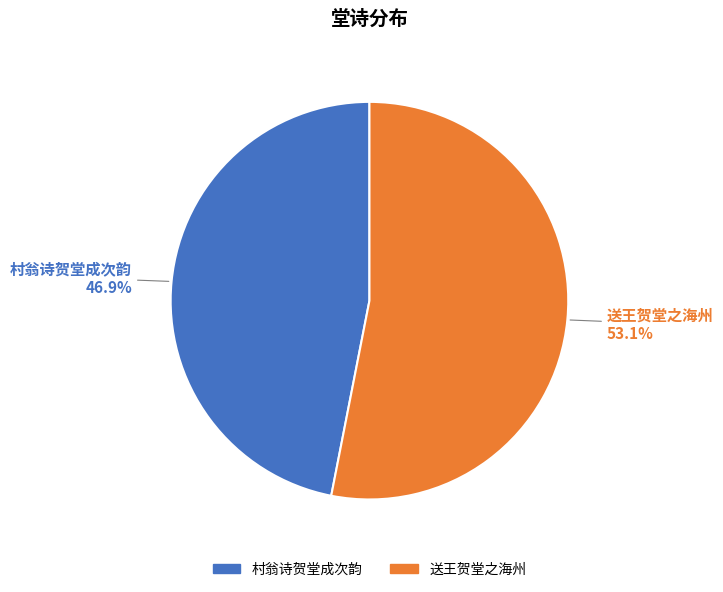

Is it true that 送王贺堂之海州 is 53% of the pie?

True